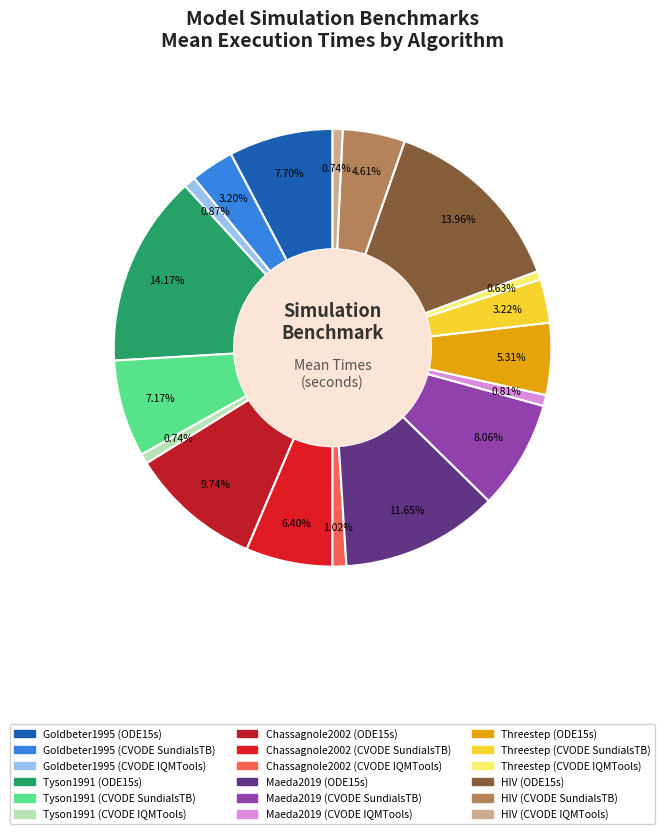

Count the number of slices in the pie.

18